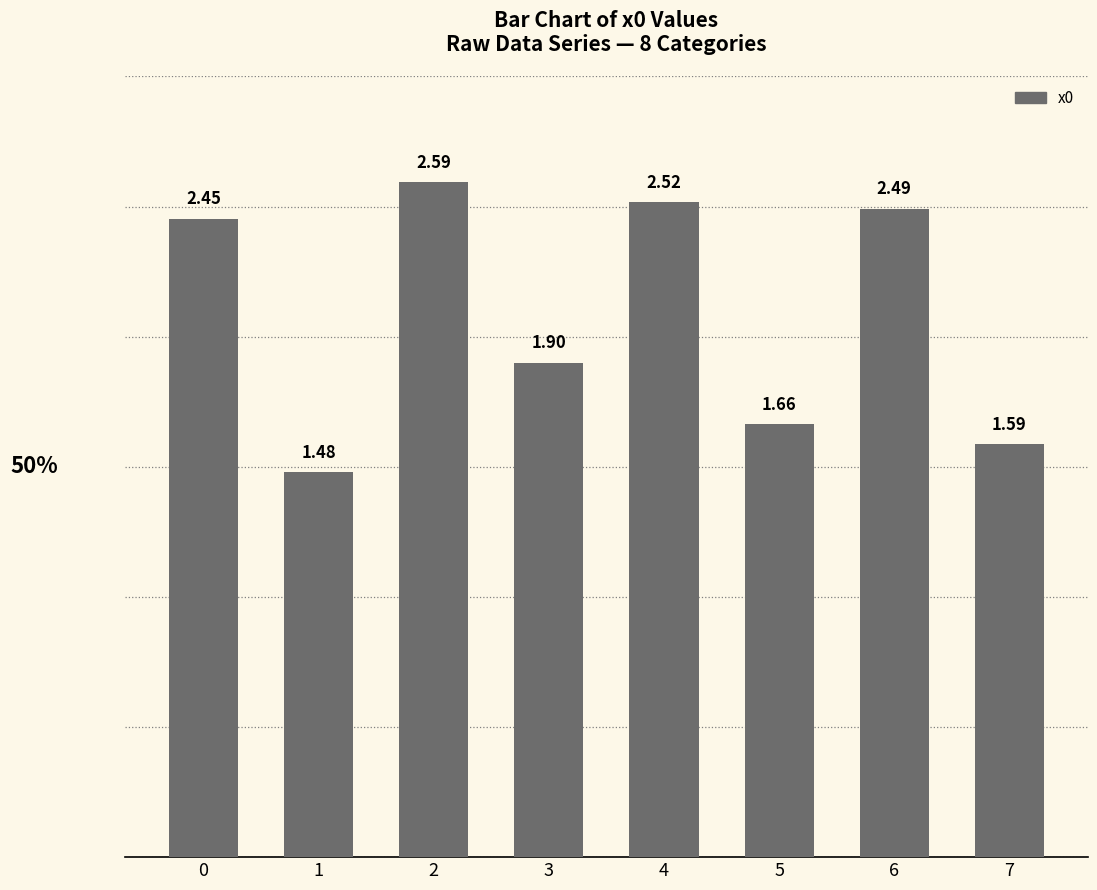

What is the approximate value at 2?

2.6